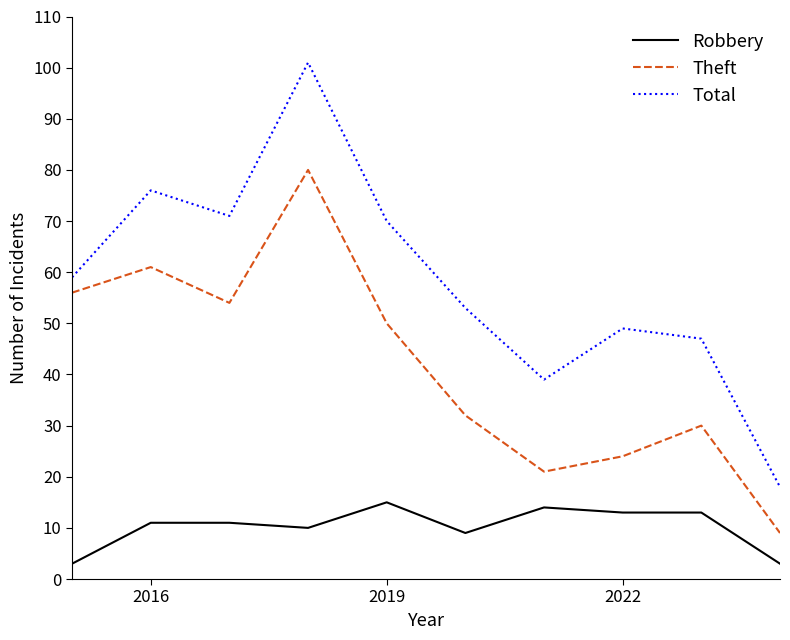

List the series in order of their overall mean, lowest first.

Robbery, Theft, Total